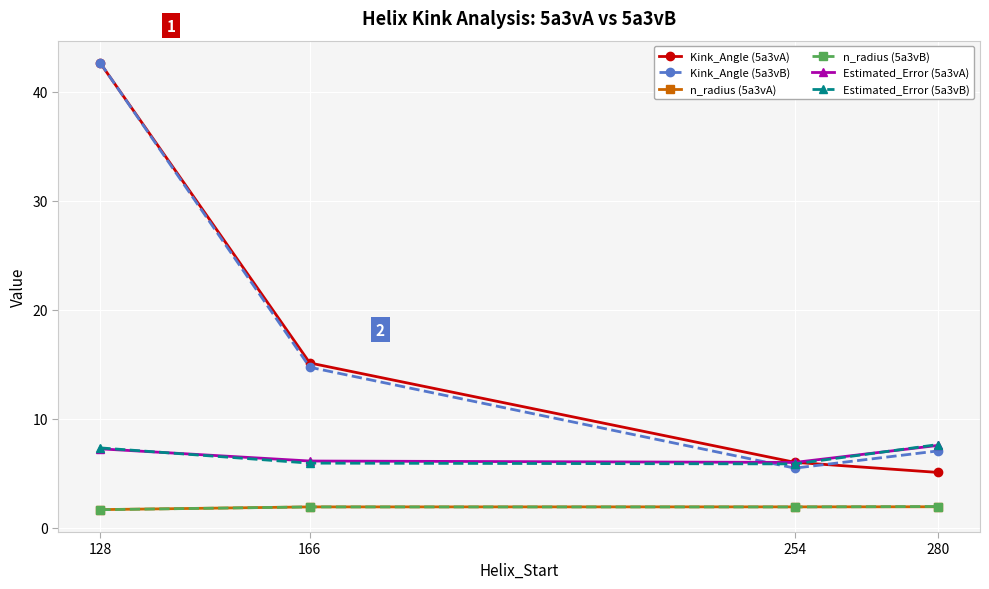

Is this an area chart (filled region under the line)?

No